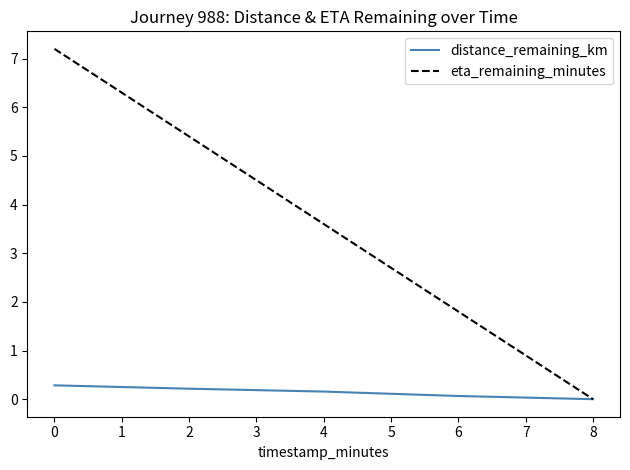

What are all the series names shown in the legend?

distance_remaining_km, eta_remaining_minutes